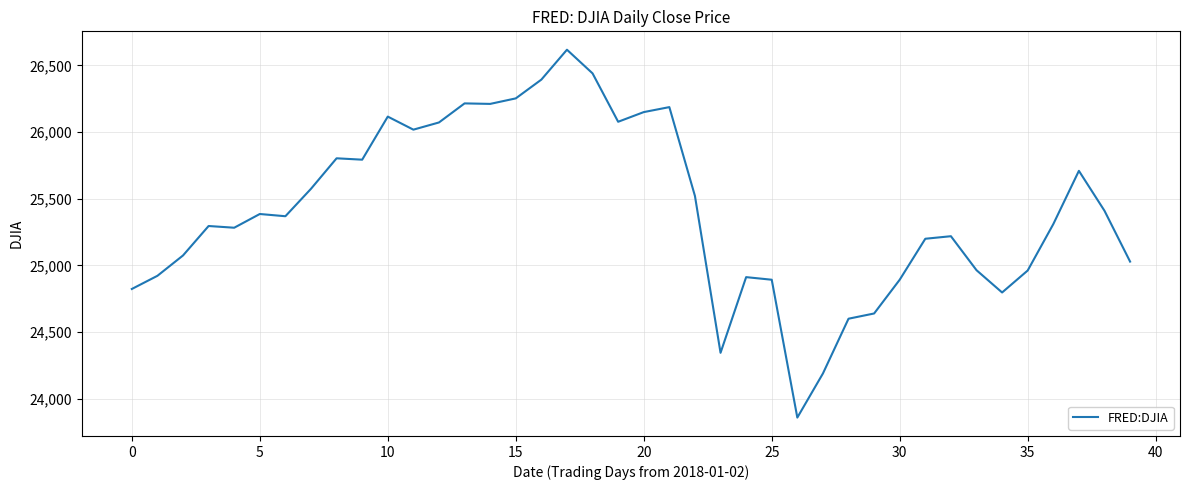

What is the maximum value shown in the chart?

26616.7